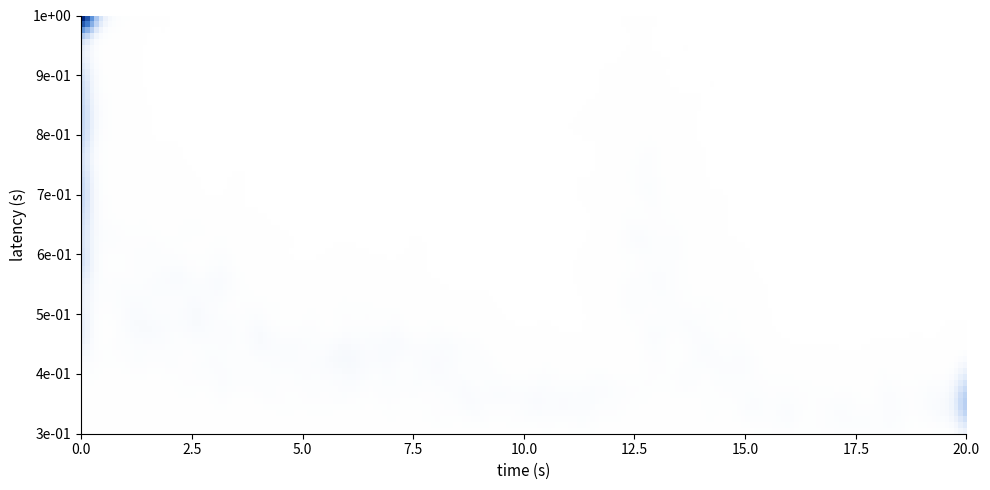

At how many categories does at least one series exceed 10?

1